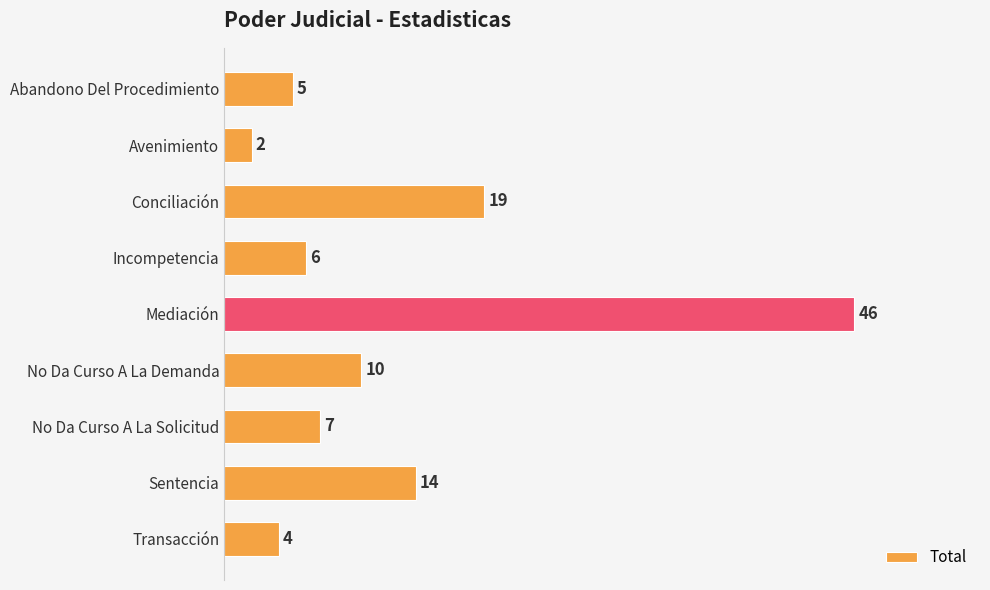

Are the bars grouped side by side (vs. stacked)?

No